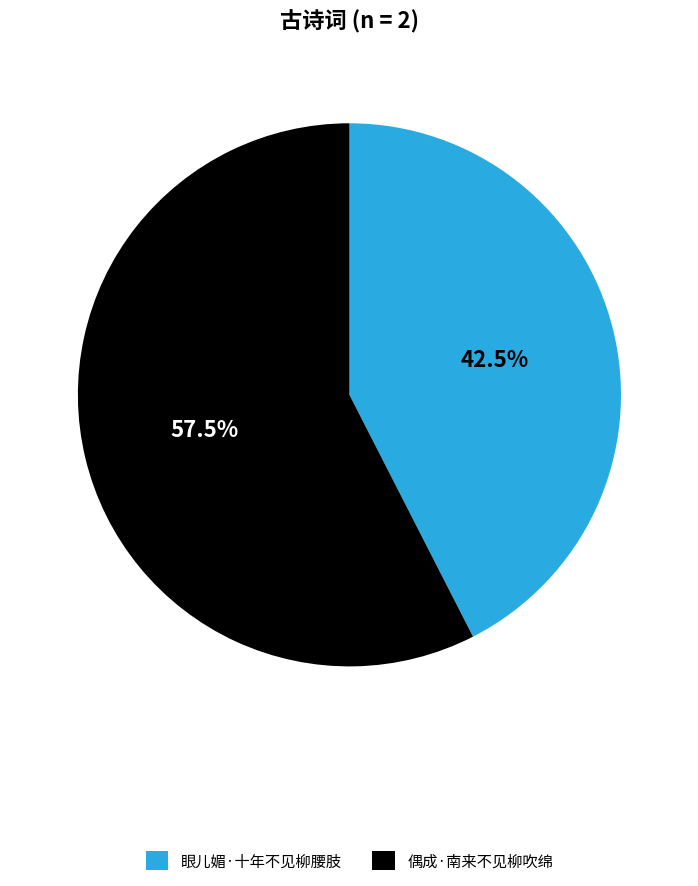

What is the smallest slice in the pie chart?

眼儿媚·十年不见柳腰肢